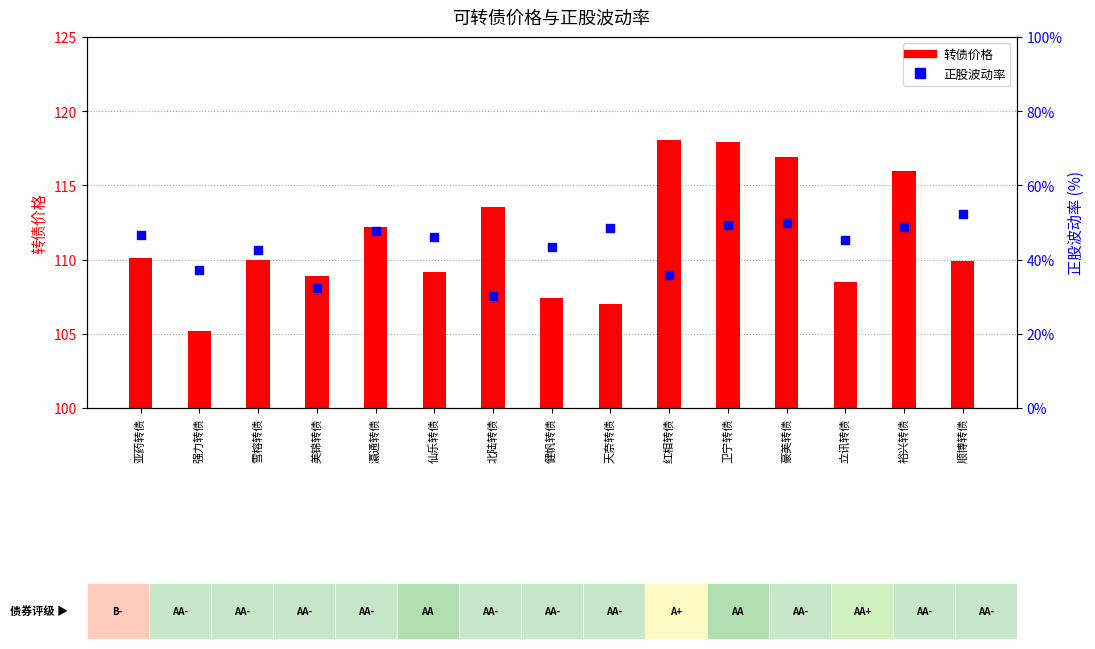

Which series contains the highest Y value?

转债价格